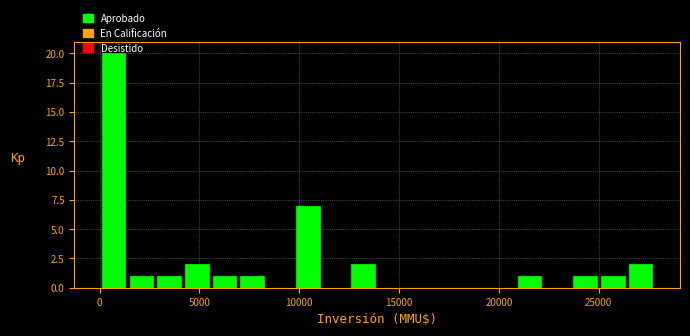

Read against the x-axis, roughly where is the centre of the tallest bar?

500